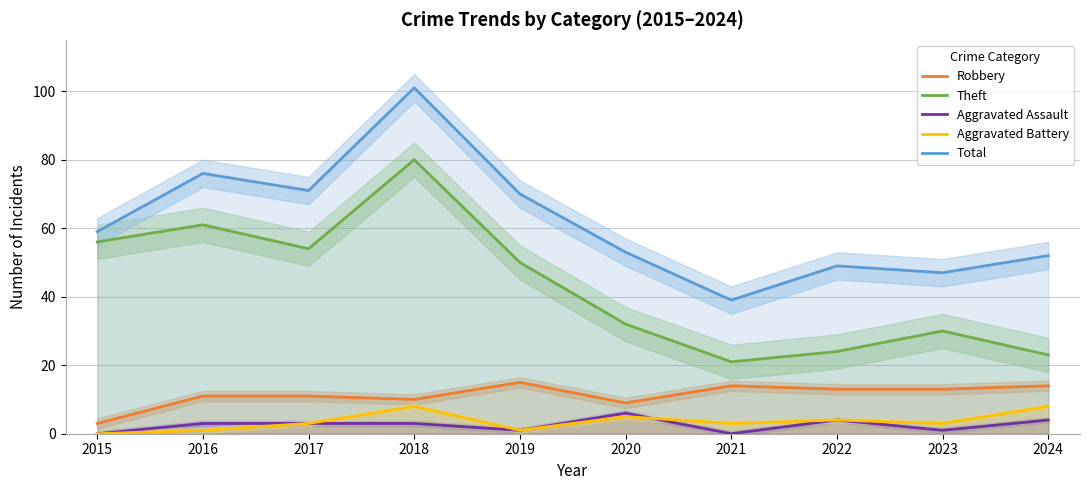

True or false: Theft and Robbery intersect in this chart.

False